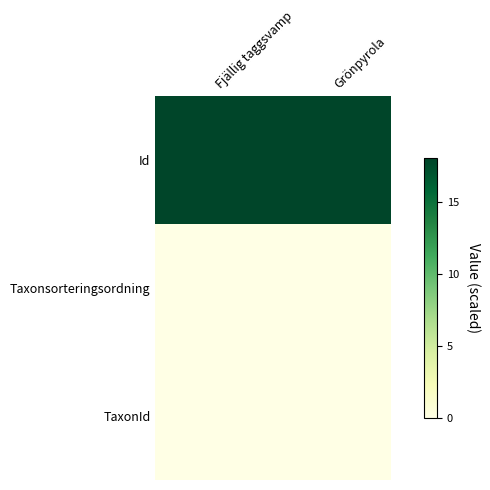

Which series has the largest total across all categories?

Id